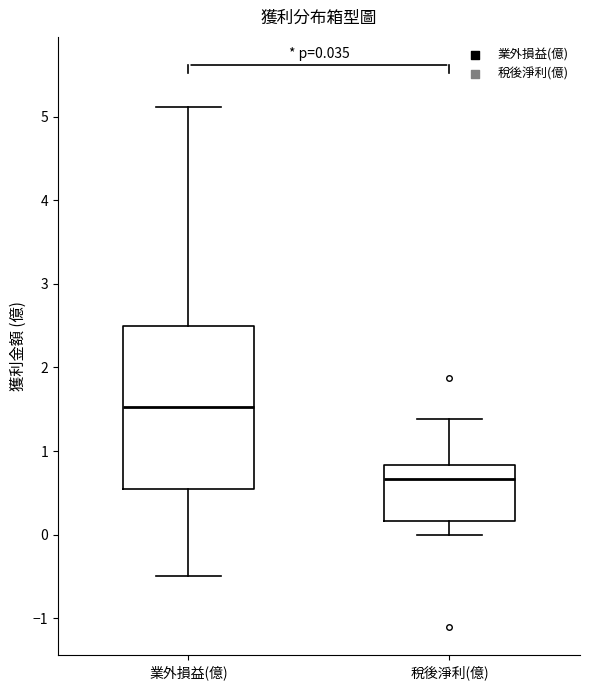

Which box's median line is the lowest?

稅後淨利(億)